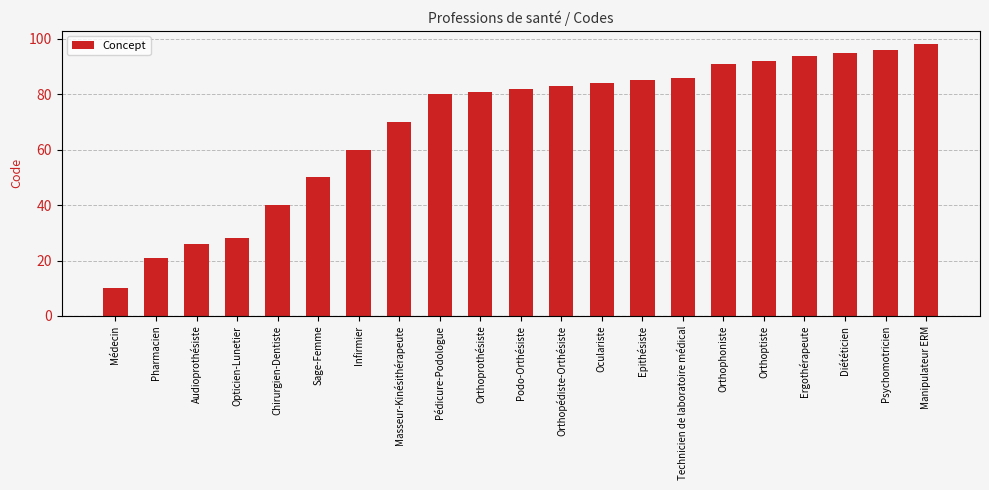

Between Pharmacien and Psychomotricien, which is larger?

Psychomotricien